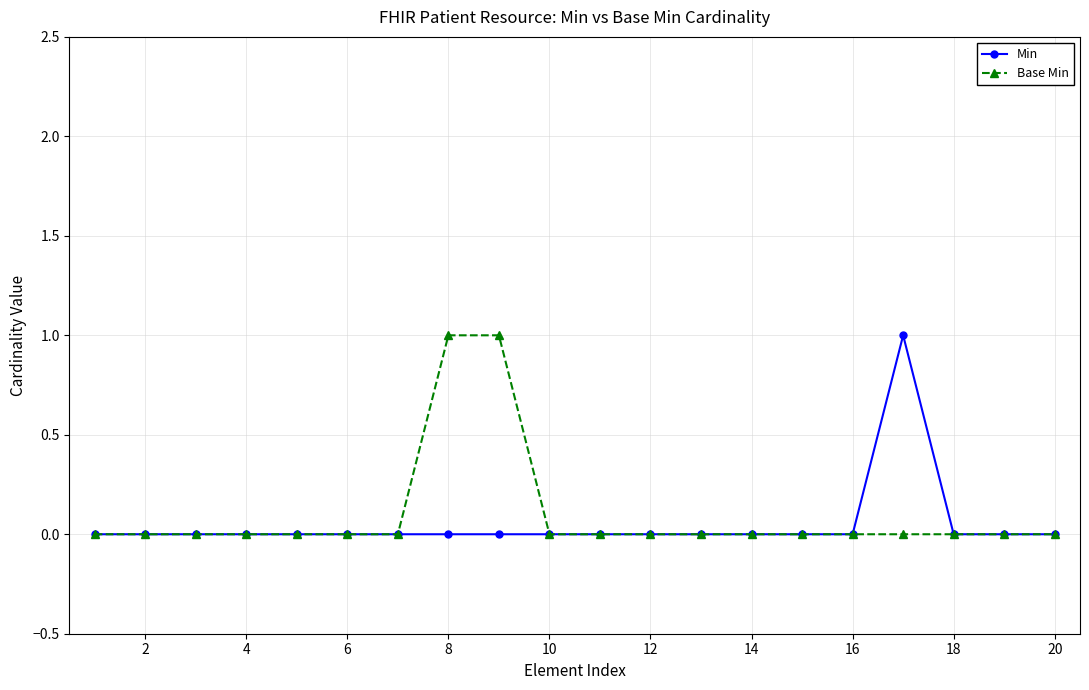

True or false: Min has more than 0 interior local peaks.

True